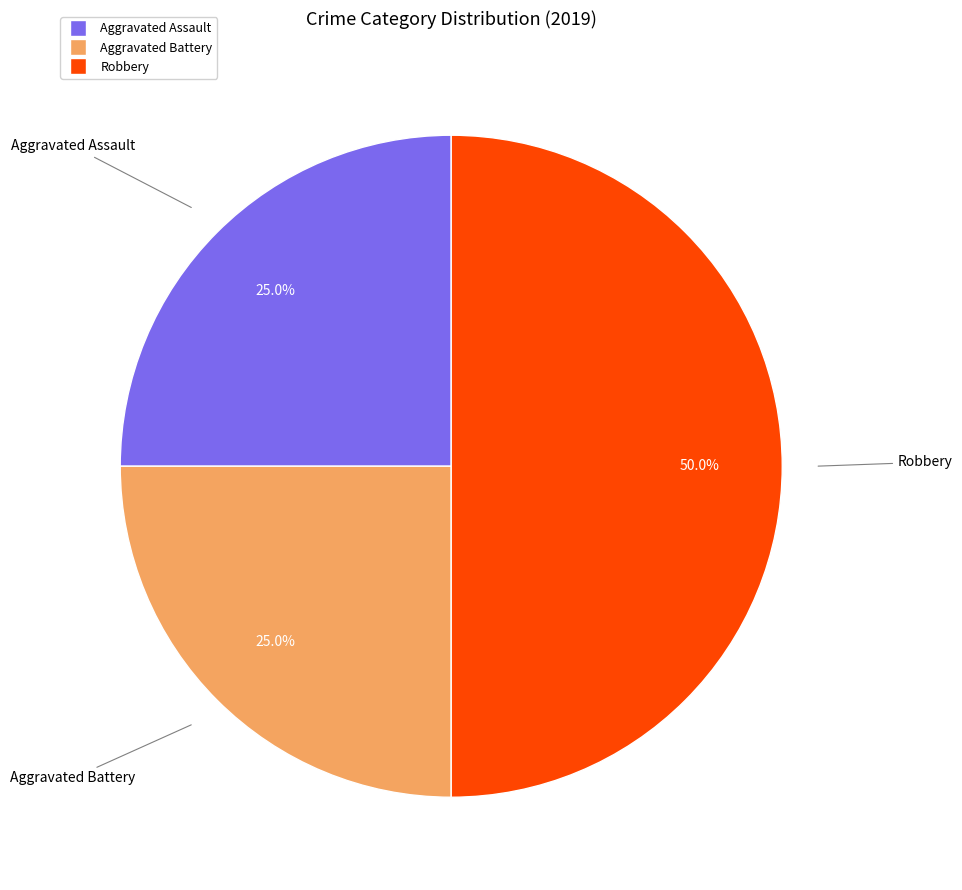

Which has a higher value, Robbery or Aggravated Assault?

Robbery